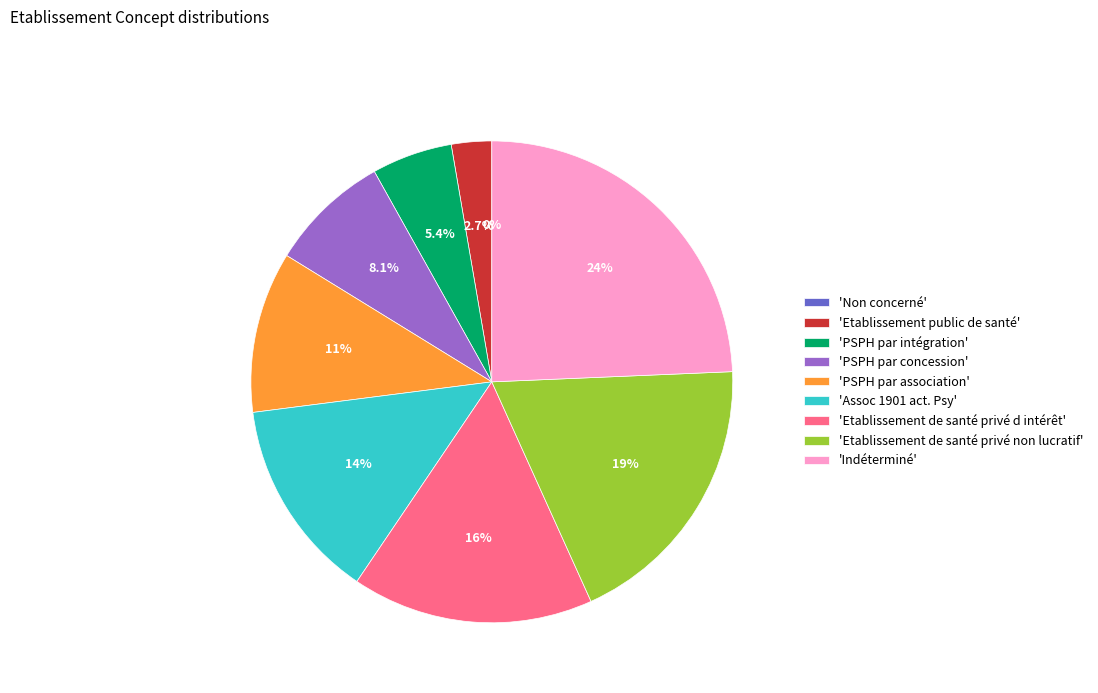

To the nearest percent, what portion does Etablissement public de santé represent?

3%